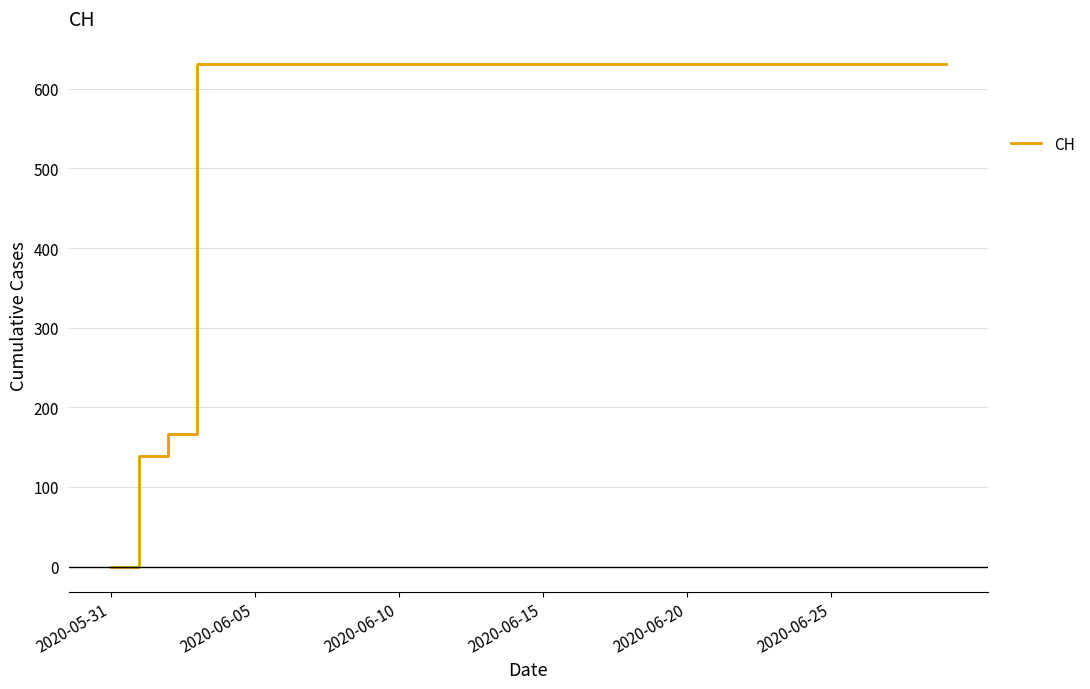

How many values are above zero?

29